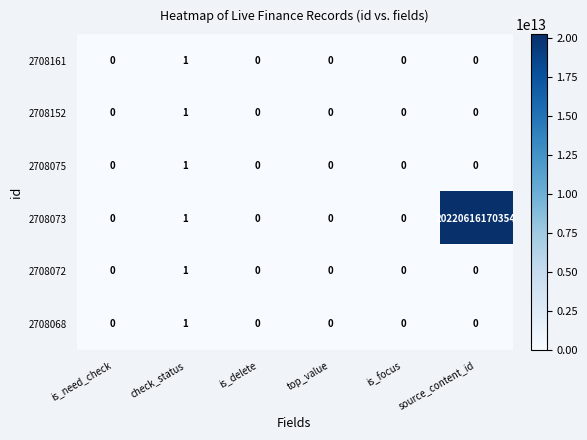

At which category is the sum across all series the highest?

source_content_id